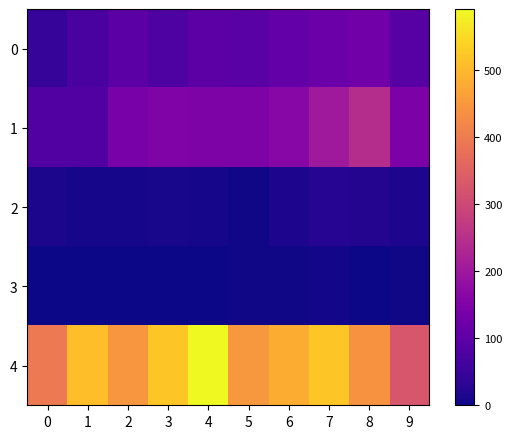

Reading left to right, transcribe all the data shown in this chart.

0: 0=46	1=71	2=95	3=77	4=98	5=94	6=110	7=121	8=130	9=91
1: 0=82	1=82	2=142	3=152	4=148	5=150	6=163	7=202	8=244	9=146
2: 0=12	1=8	2=8	3=11	4=8	5=3	6=14	7=24	8=22	9=15
3: 0=0	1=1	2=1	3=1	4=2	5=3	6=4	7=5	8=2	9=3
4: 0=395	1=510	2=446	3=520	4=591	5=450	6=484	7=521	8=440	9=327